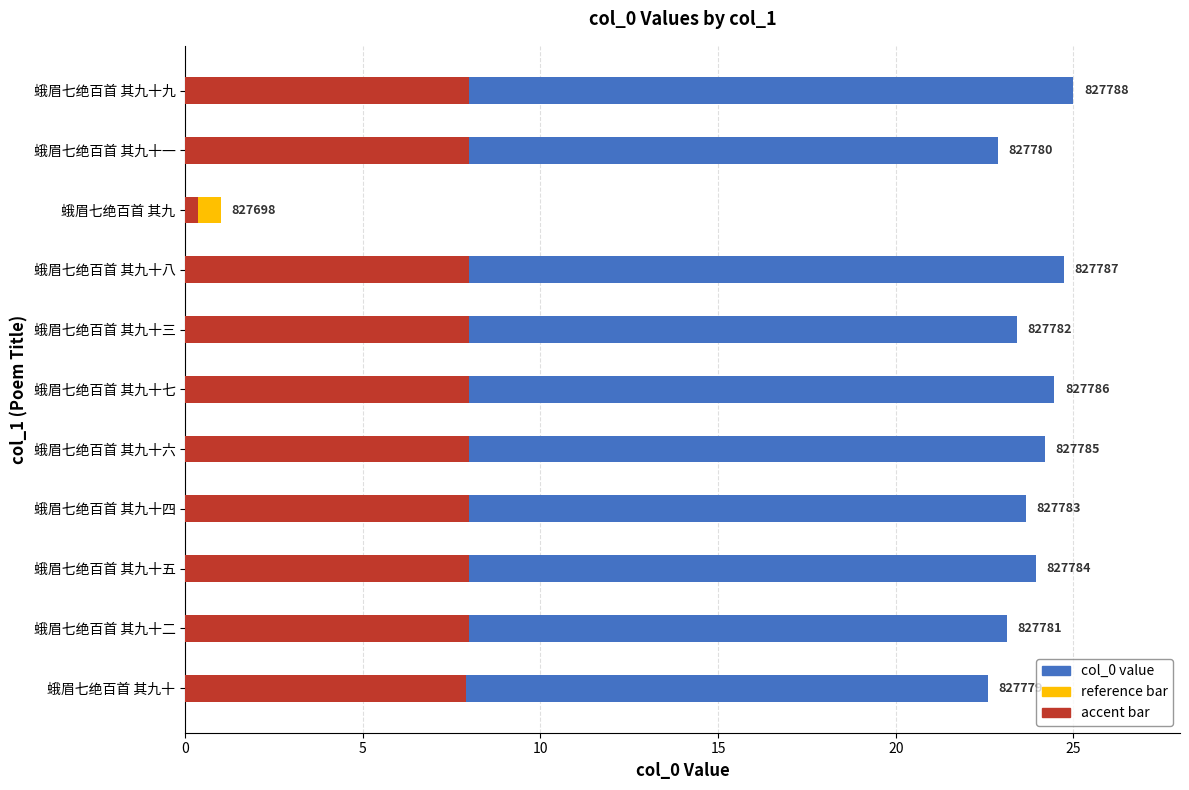

Is the value of col_0 value at 15 greater than the value of reference bar at 20?

Yes